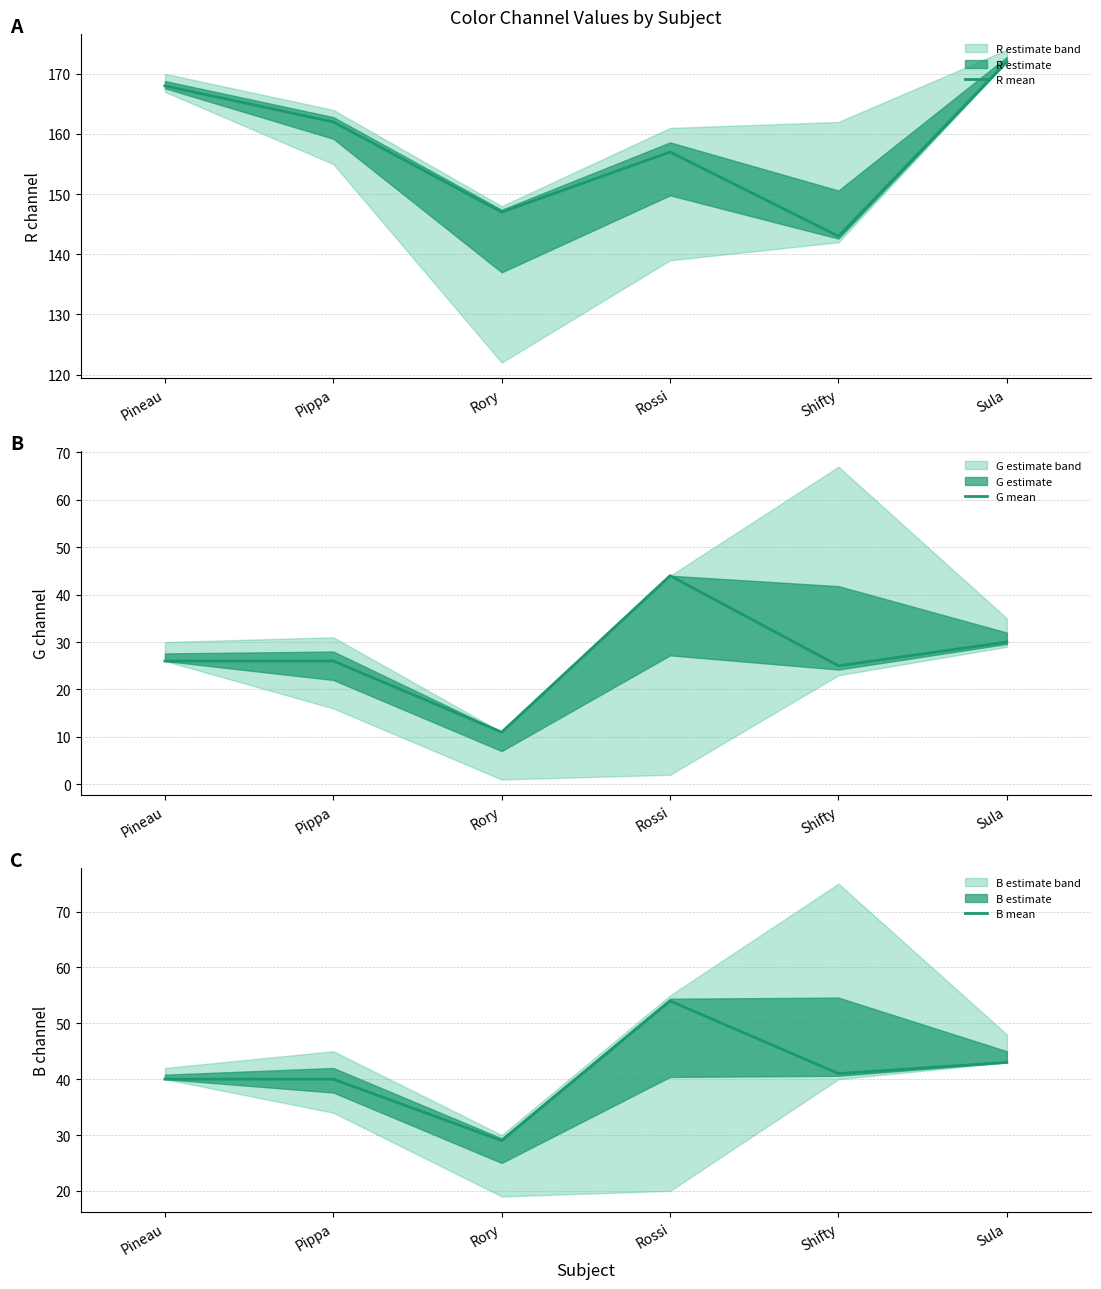

Which has a higher value, Pippa or Shifty?

Pippa